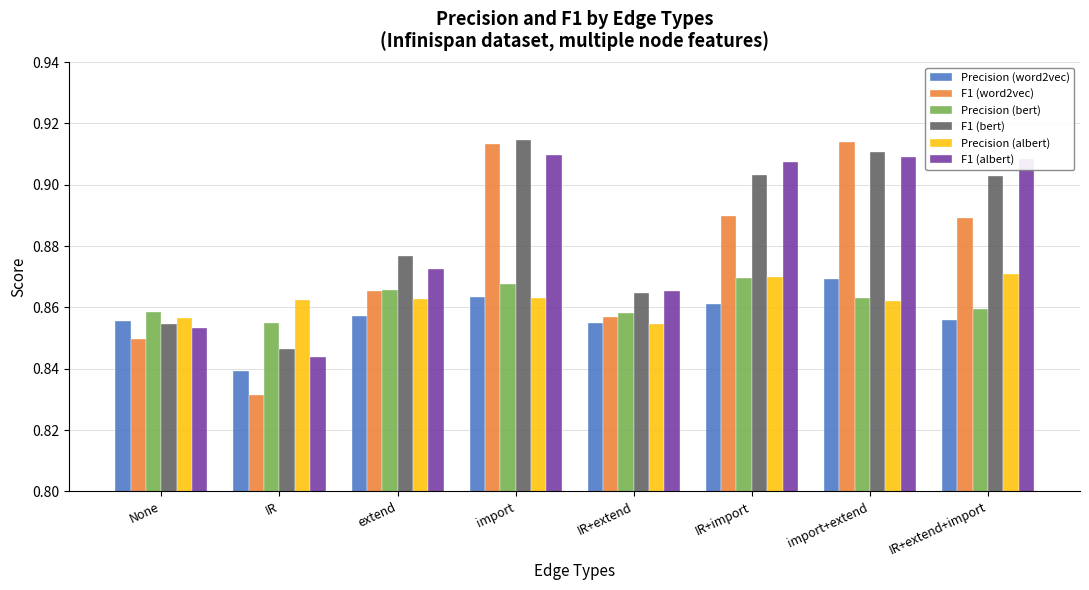

Which series has the largest range (max minus min)?

F1 (word2vec)